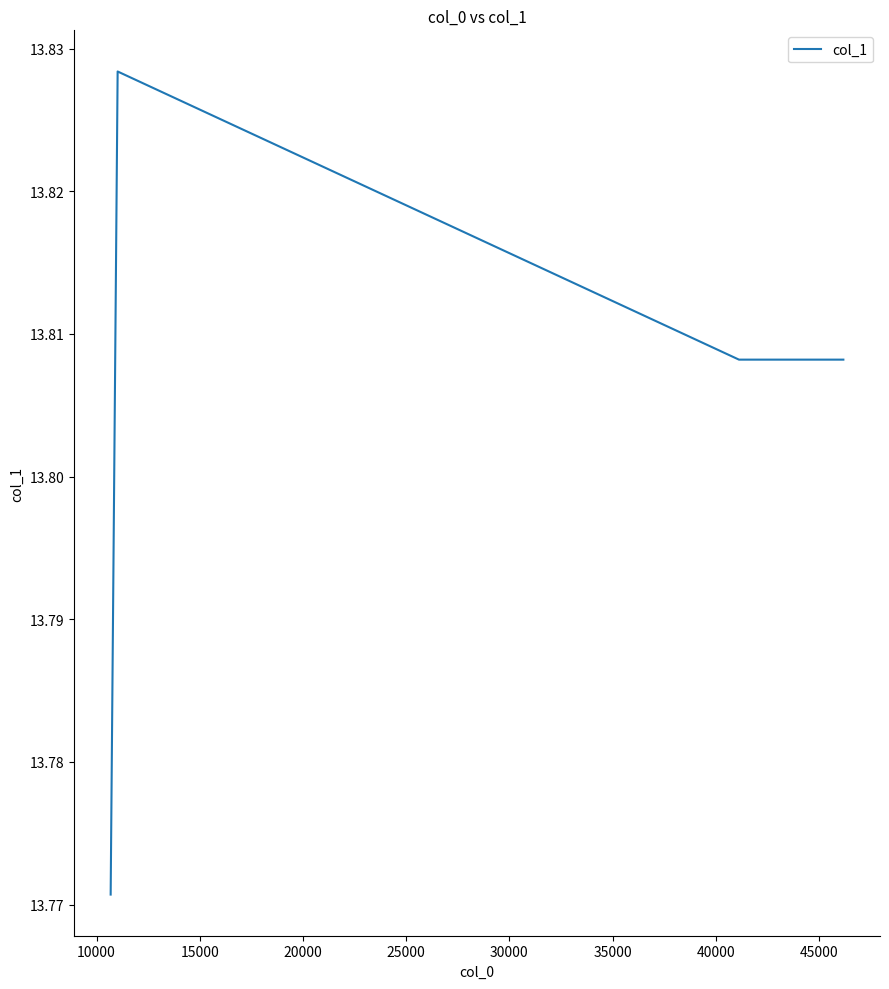

How many values are between 13 and 14?

5